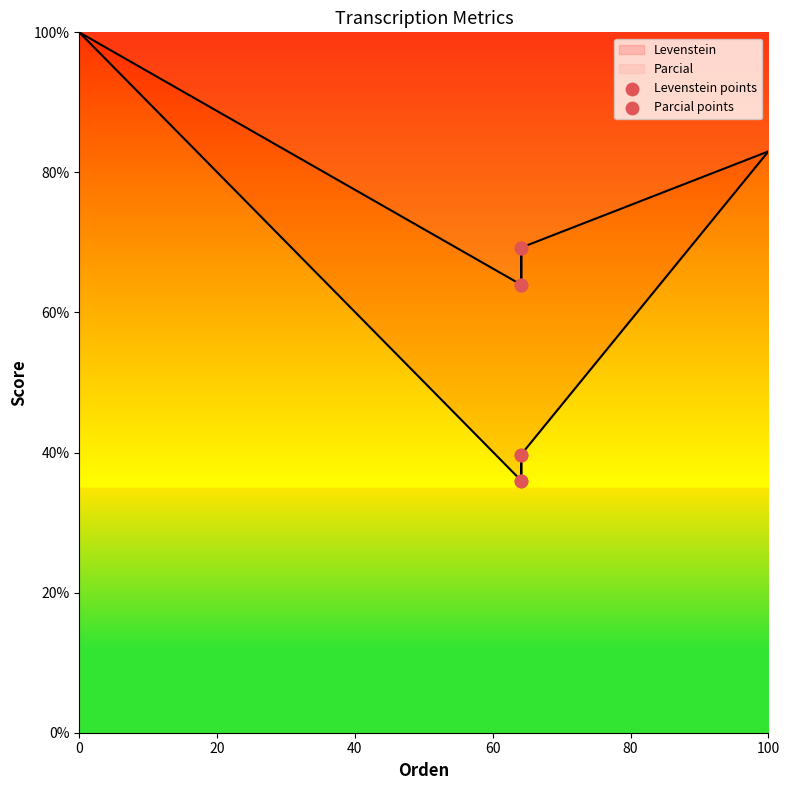

Which series has the largest total across all categories?

Parcial points